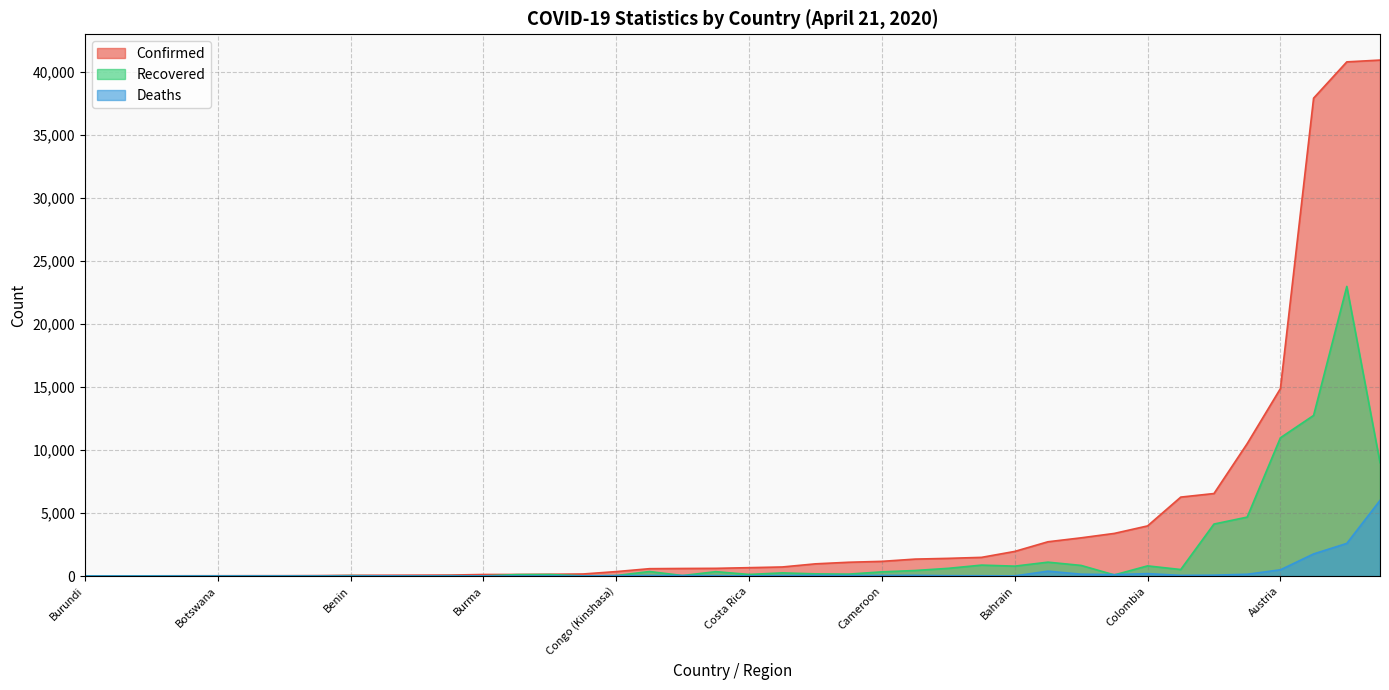

List the series in order of their peak value, highest first.

Confirmed, Recovered, Deaths